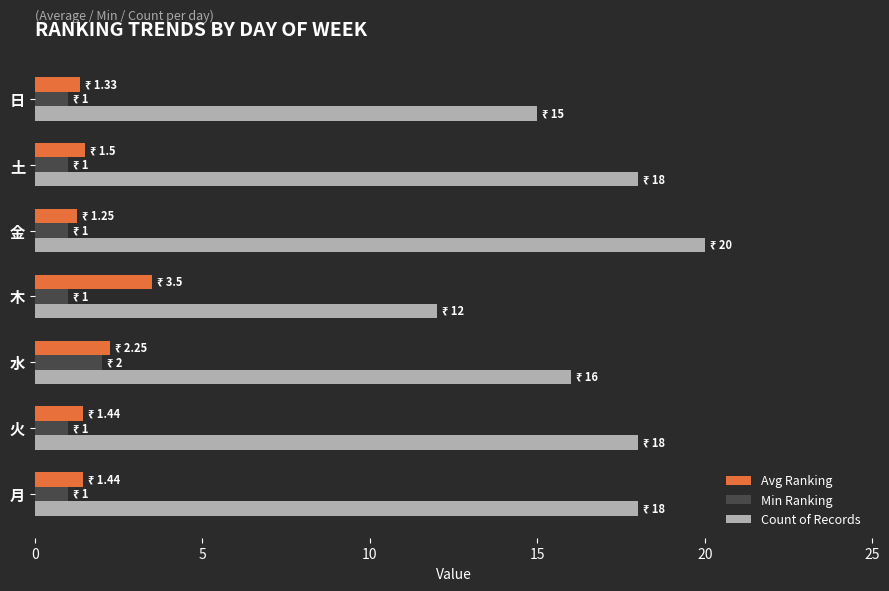

Which series has the widest spread of values?

Count of Records